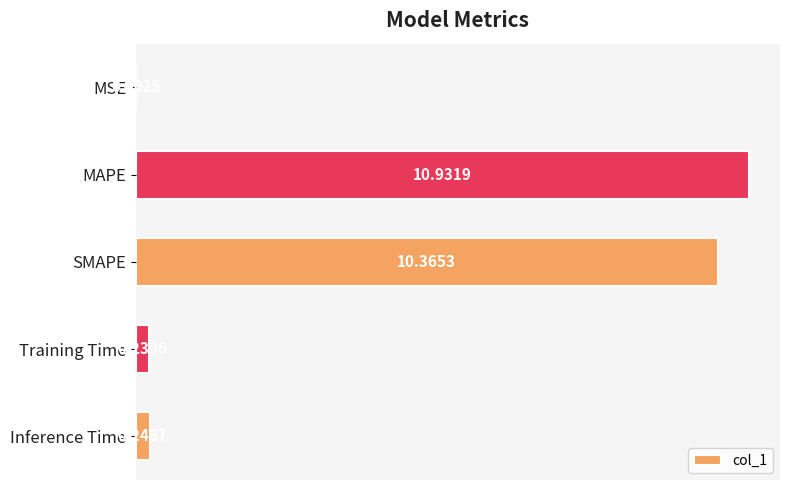

At which category does the chart reach its peak across all series?

MAPE